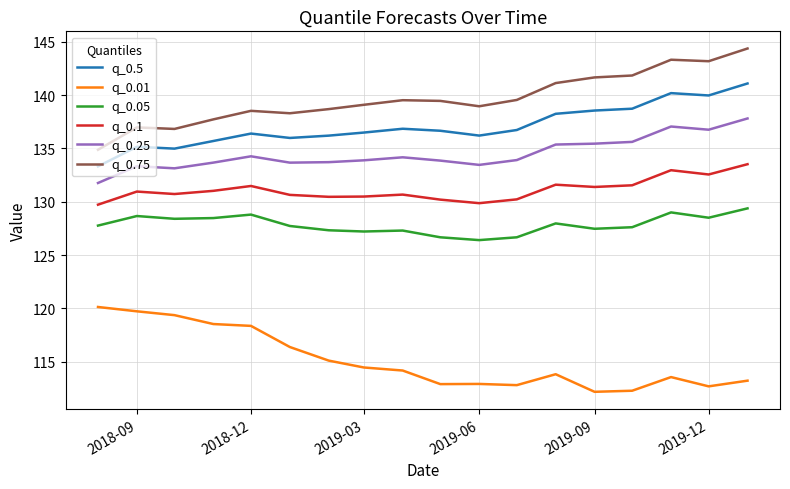

True or false: q_0.05 and q_0.75 cross at least once.

False